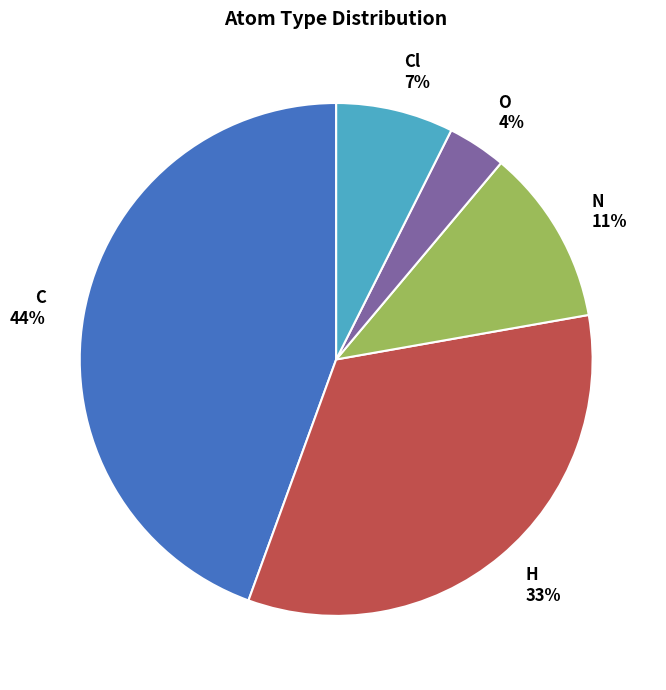

Does Cl account for over 50% of the chart?

No